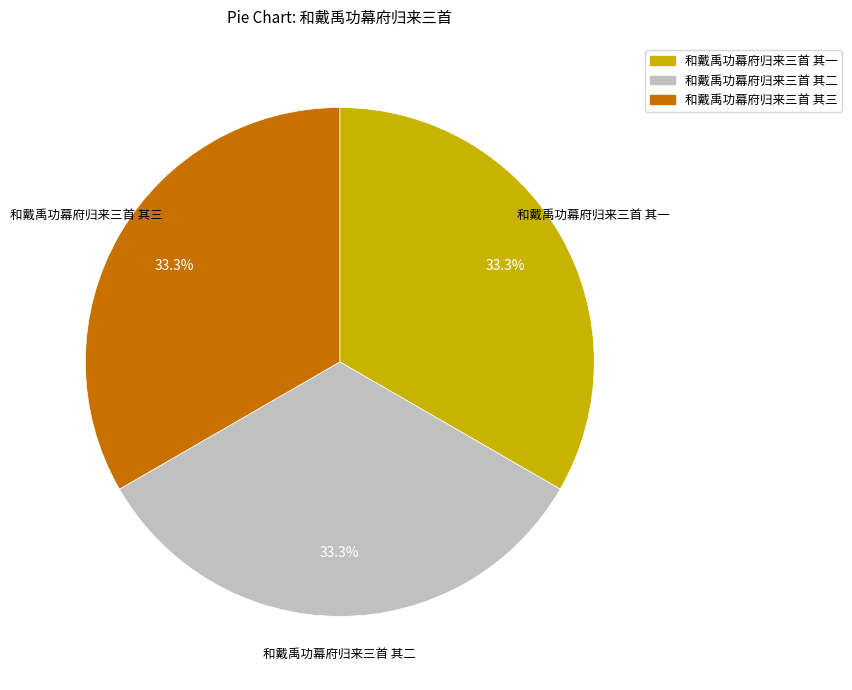

Approximately how many times larger is the value at 和戴禹功幕府归来三首 其一 compared to 和戴禹功幕府归来三首 其三?

1.0